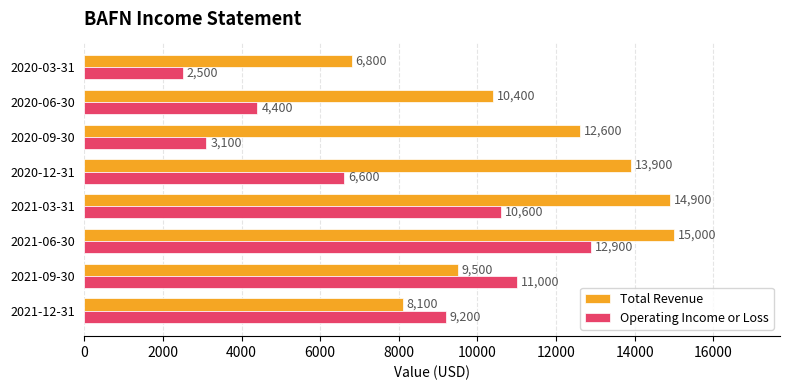

Which label corresponds to the smallest value in the chart?

2020-03-31